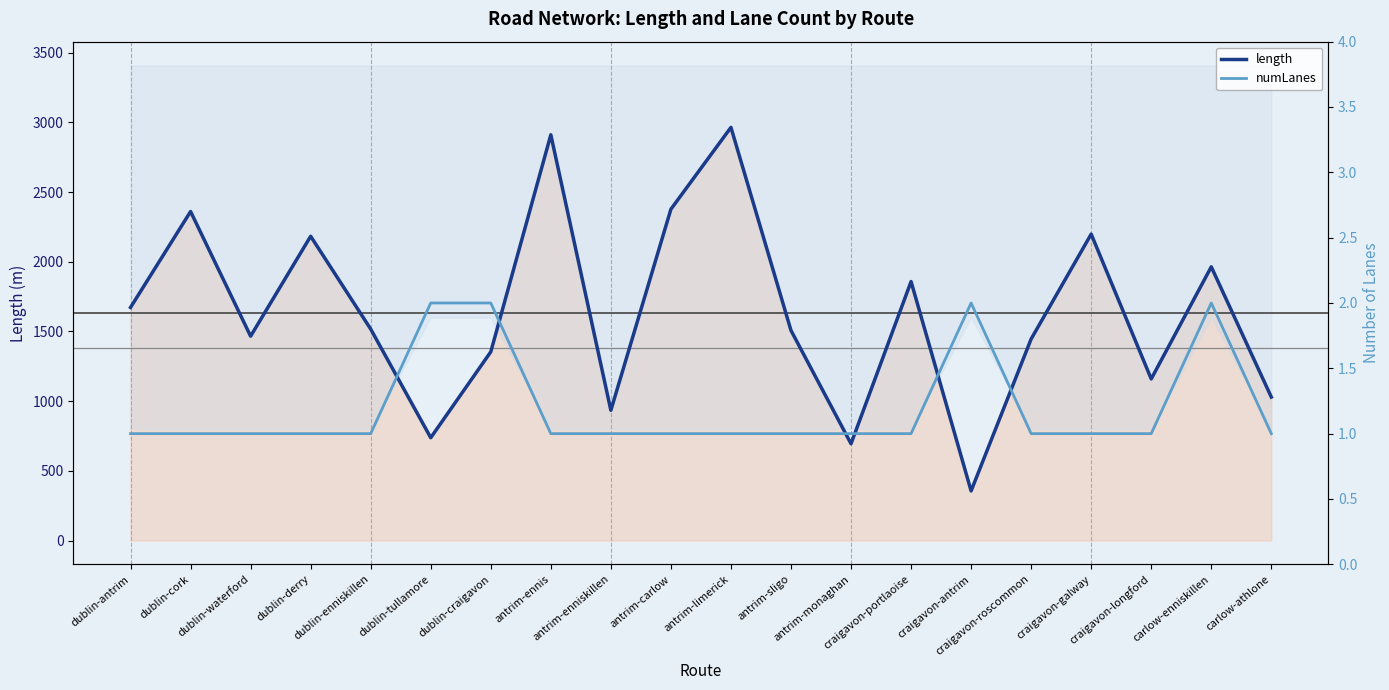

True or false: numLanes has more than 2 points higher than both neighbors.

False